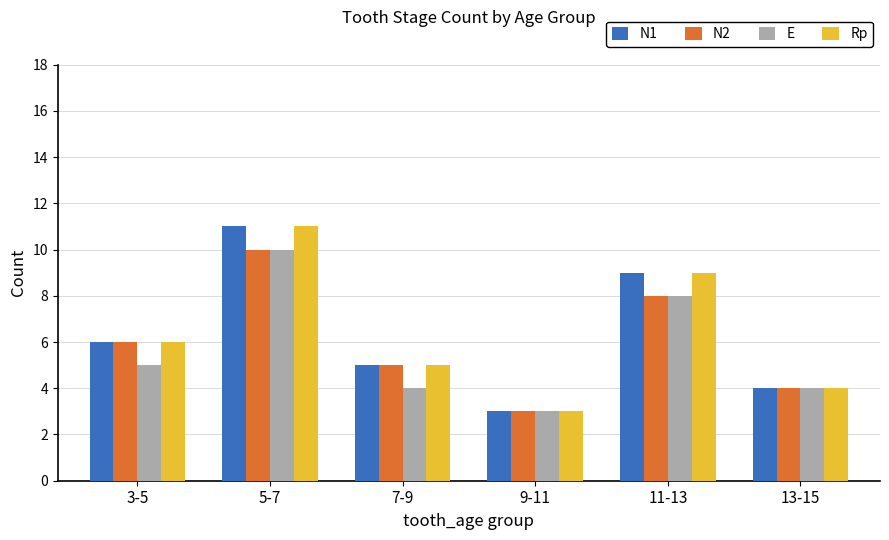

Is the value of N2 at 7-9 greater than the value of Rp at 5-7?

No